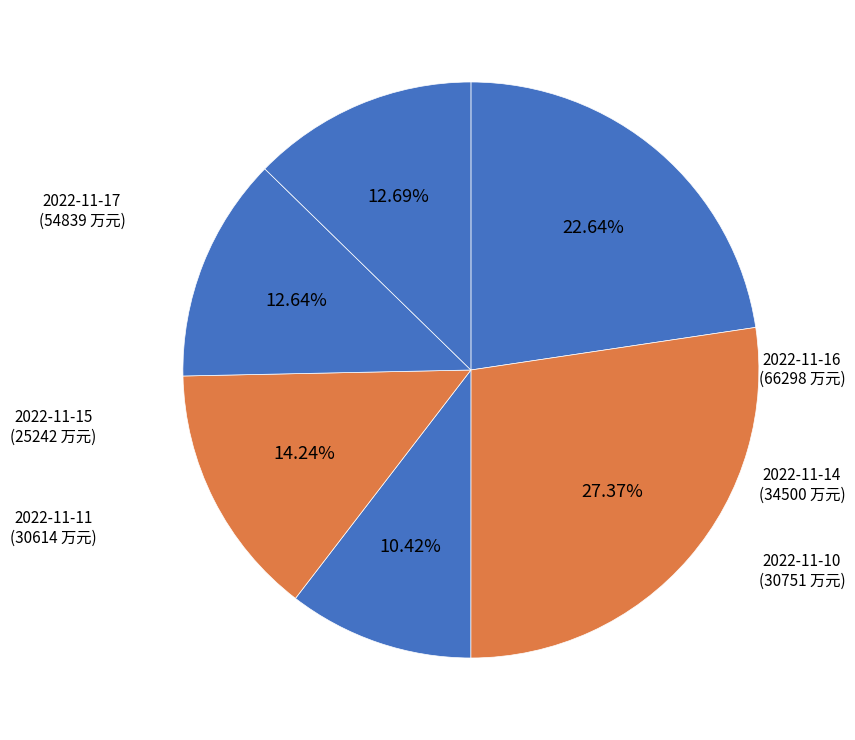

True or false: 2022-11-14 accounts for 14% of the total.

True